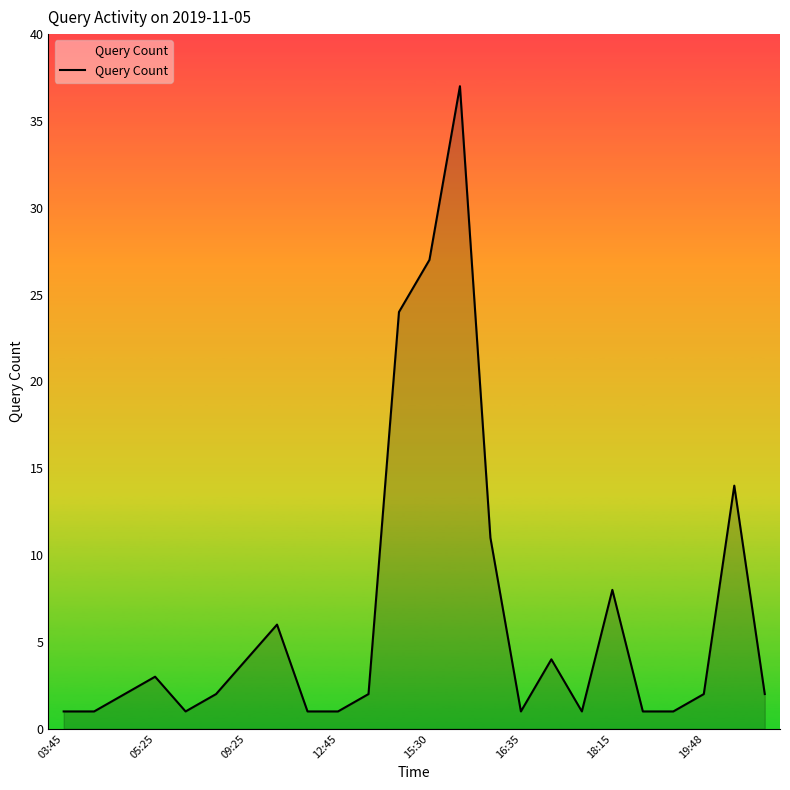

What is the difference between the maximum and minimum values?

36